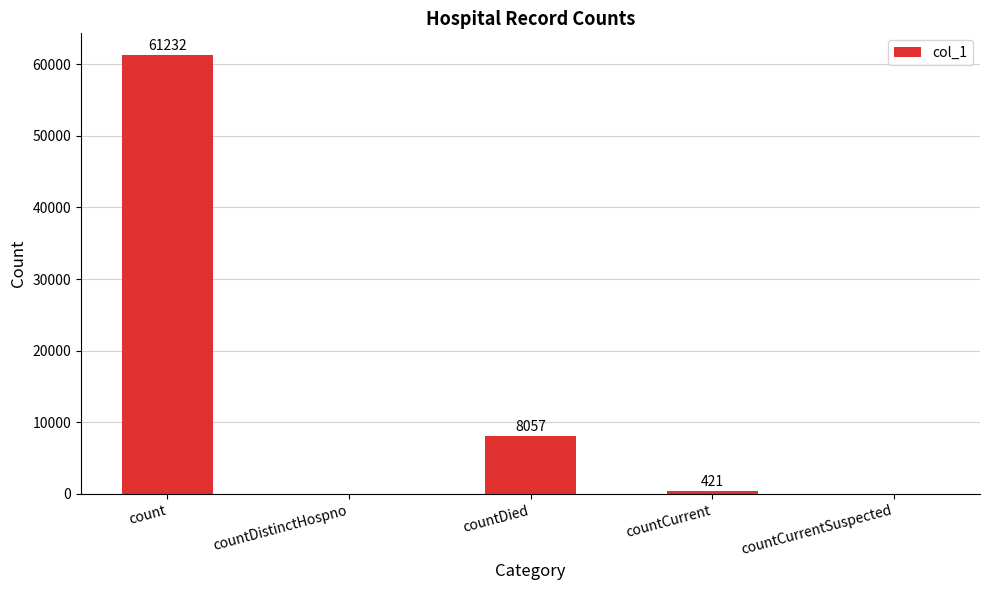

What is the sum of all values?

69710